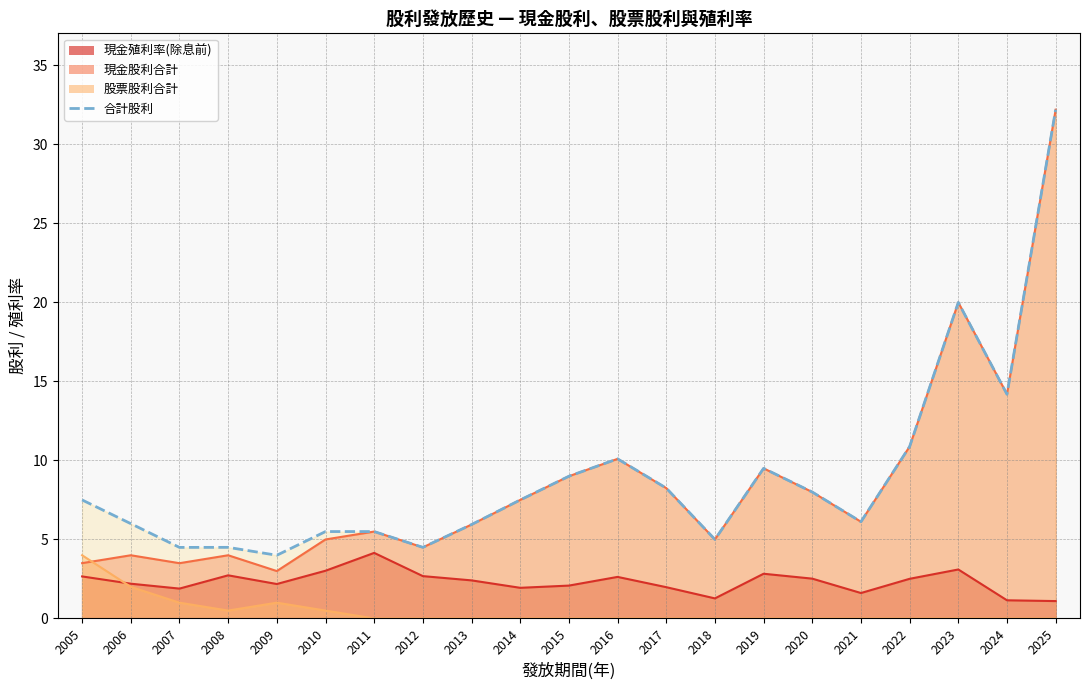

Reading right to left, what are all the values shown in this chart?

2025=32.2	2024=14.2	2023=20.0	2022=10.9	2021=6.1	2020=8.0	2019=9.5	2018=5.0	2017=8.2	2016=10.1	2015=9.0	2014=7.5	2013=5.9	2012=4.5	2011=5.5	2010=5.5	2009=4.0	2008=4.5	2007=4.5	2006=6.0	2005=7.5